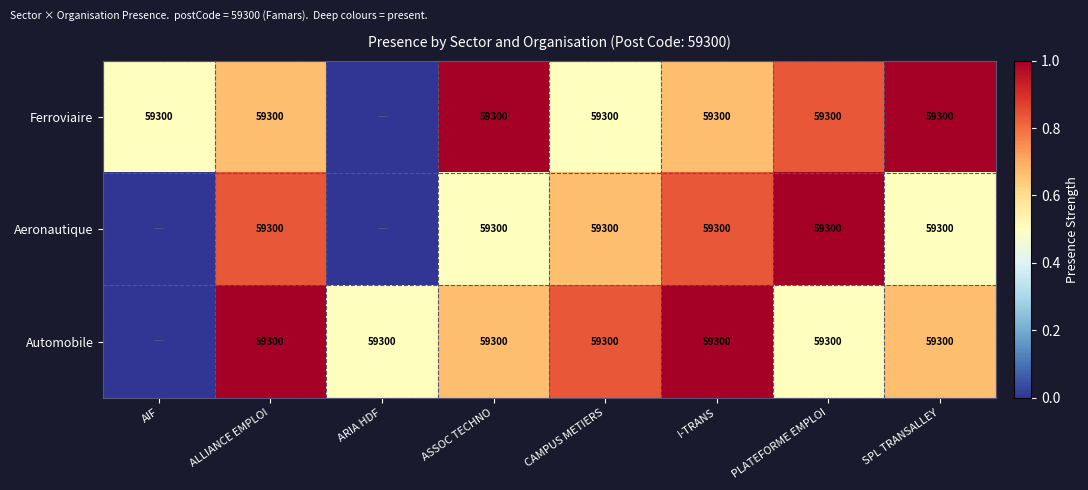

What is the sum of the Automobile values at PLATEFORME EMPLOI and ALLIANCE EMPLOI?

118600